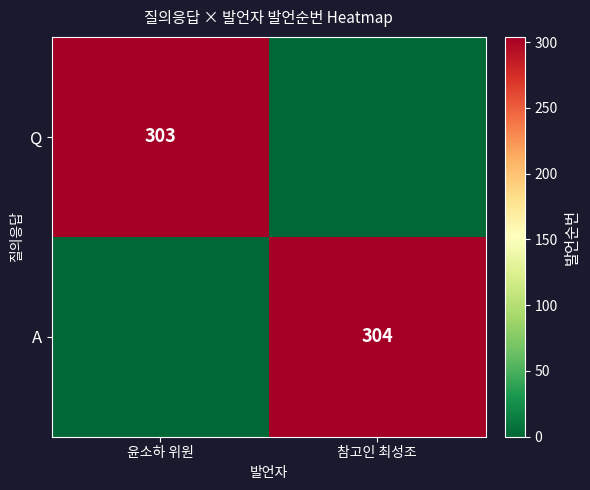

Is the value of A at 참고인 최성조 greater than the value of Q at 윤소하 위원?

Yes